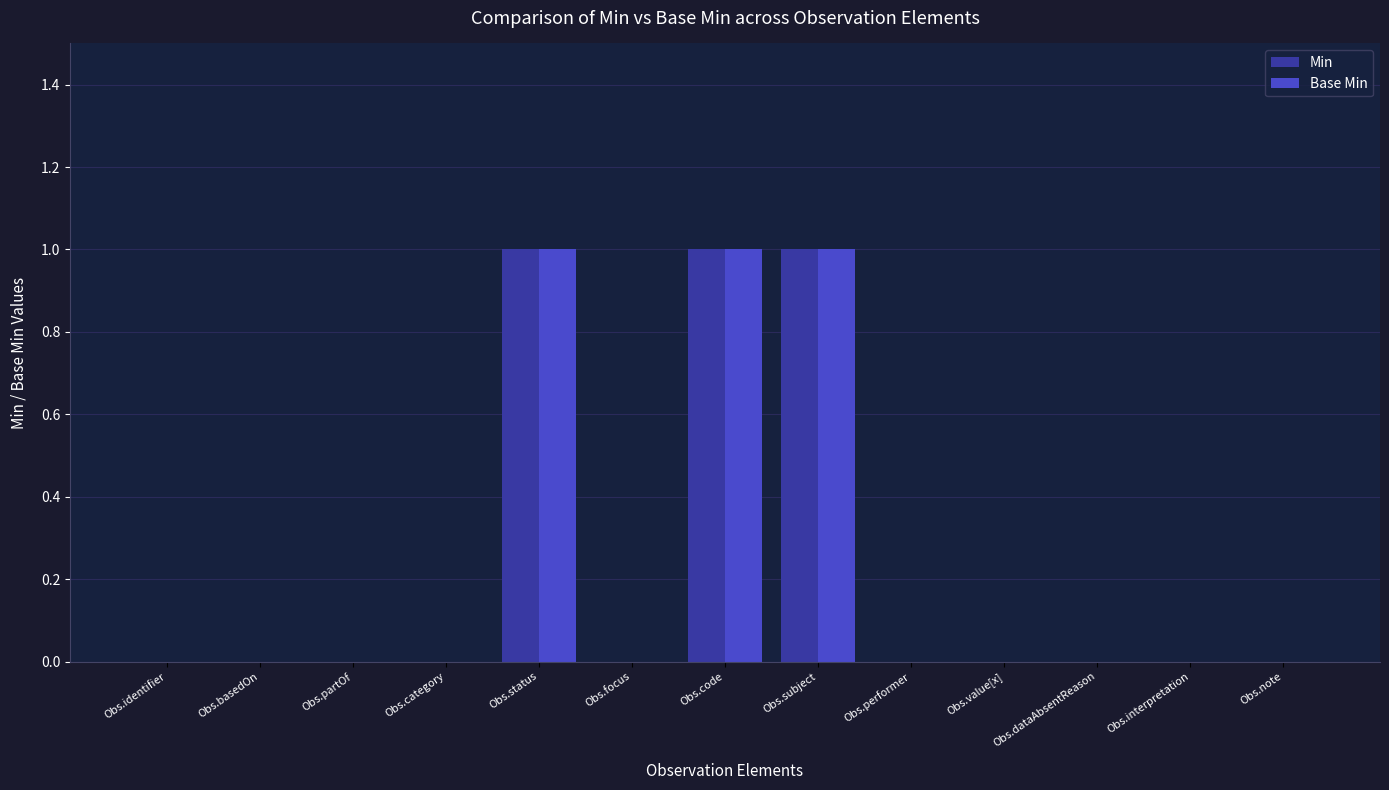

What is the greatest value displayed?

1